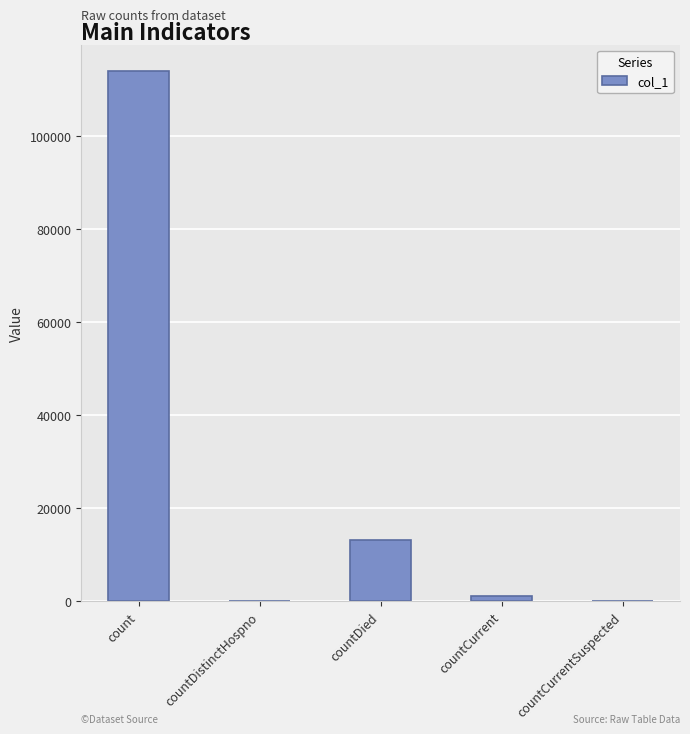

Which category has the highest value across all series?

count